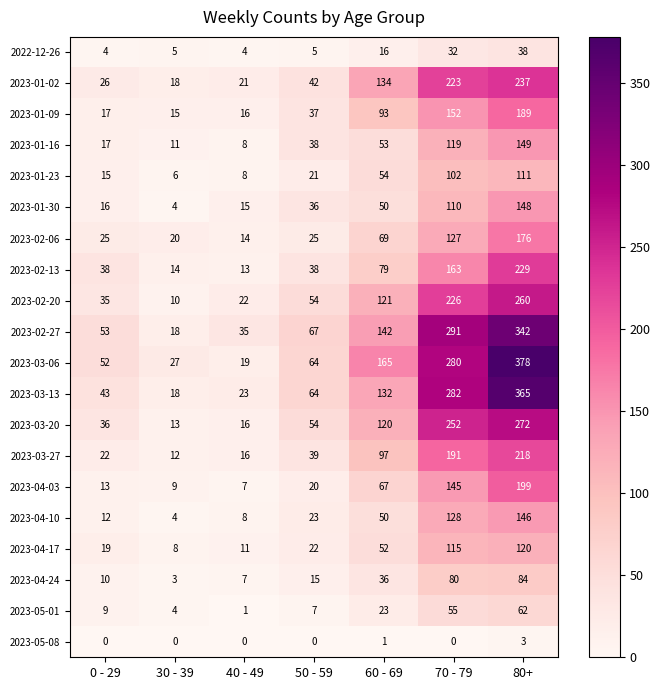

At 70 - 79, list the series in order from smallest to largest.

2023-05-08, 2022-12-26, 2023-05-01, 2023-04-24, 2023-01-23, 2023-01-30, 2023-04-17, 2023-01-16, 2023-02-06, 2023-04-10, 2023-04-03, 2023-01-09, 2023-02-13, 2023-03-27, 2023-01-02, 2023-02-20, 2023-03-20, 2023-03-06, 2023-03-13, 2023-02-27